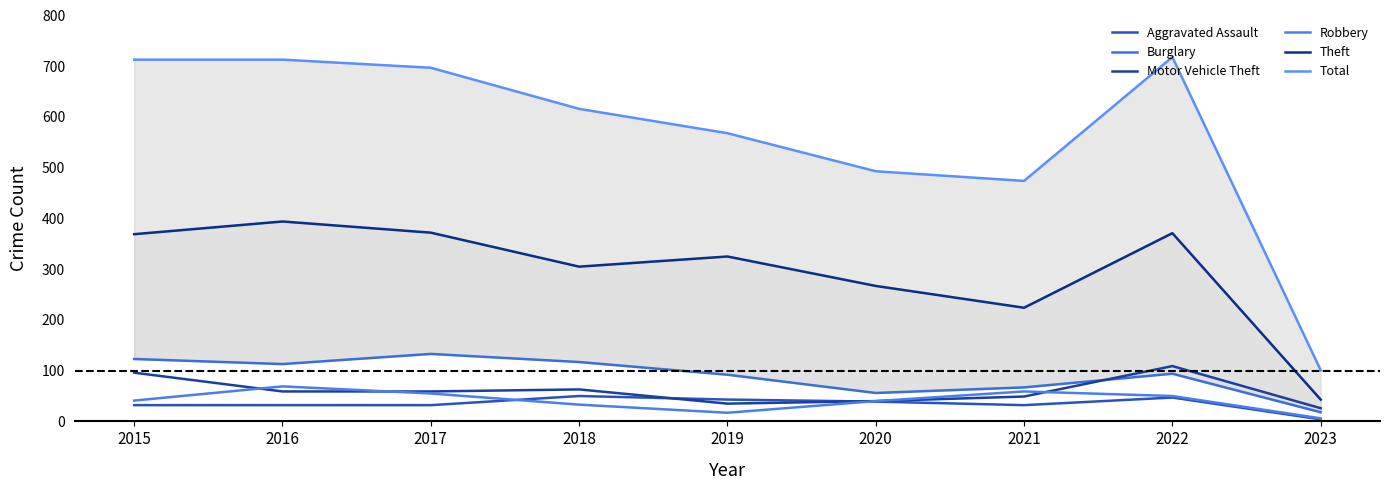

What is the difference between the highest and lowest values at 2018?

583